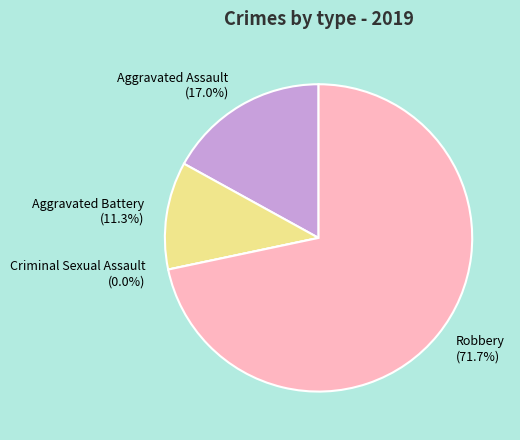

Rank the categories by value from highest to lowest.

Robbery, Aggravated Assault, Aggravated Battery, Criminal Sexual Assault